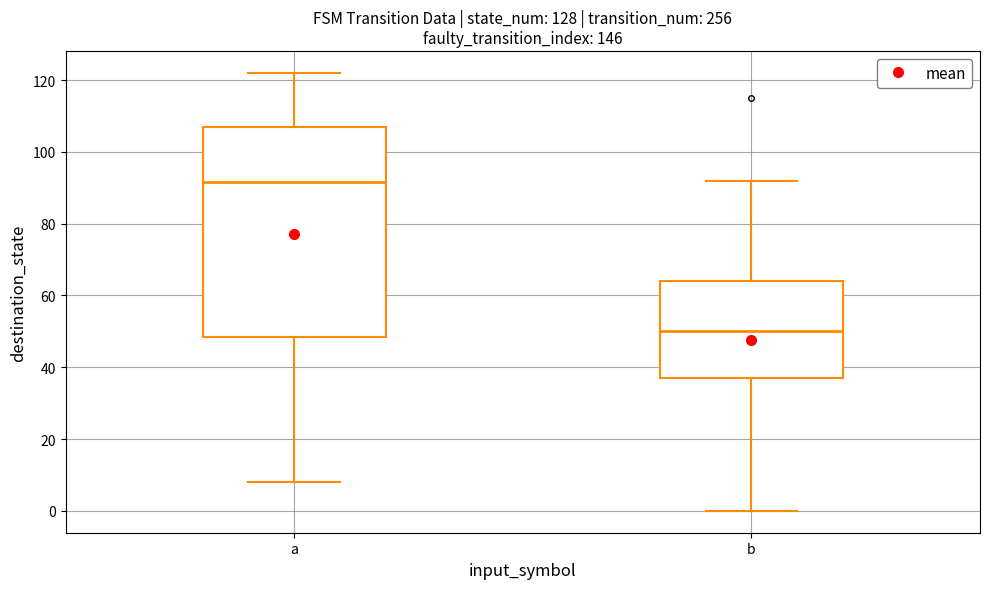

Where is the upper edge of the box for a on the y-axis? The values are not printed on the chart, so give them approximately, as read against the axis.

108